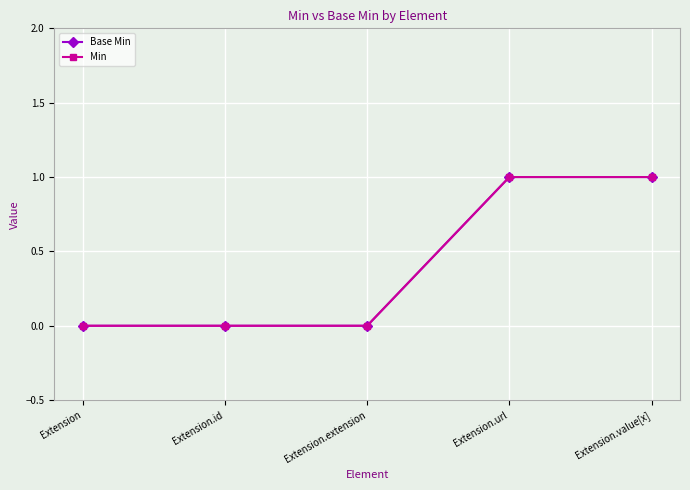

True or false: Min has more than 0 interior local peaks.

False